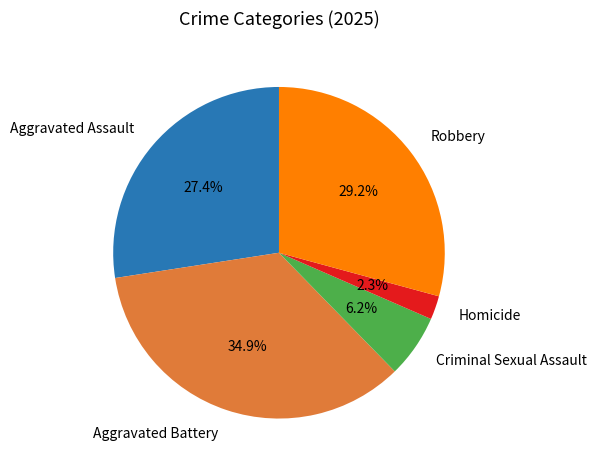

Is there any slice that represents more than half of the pie?

No